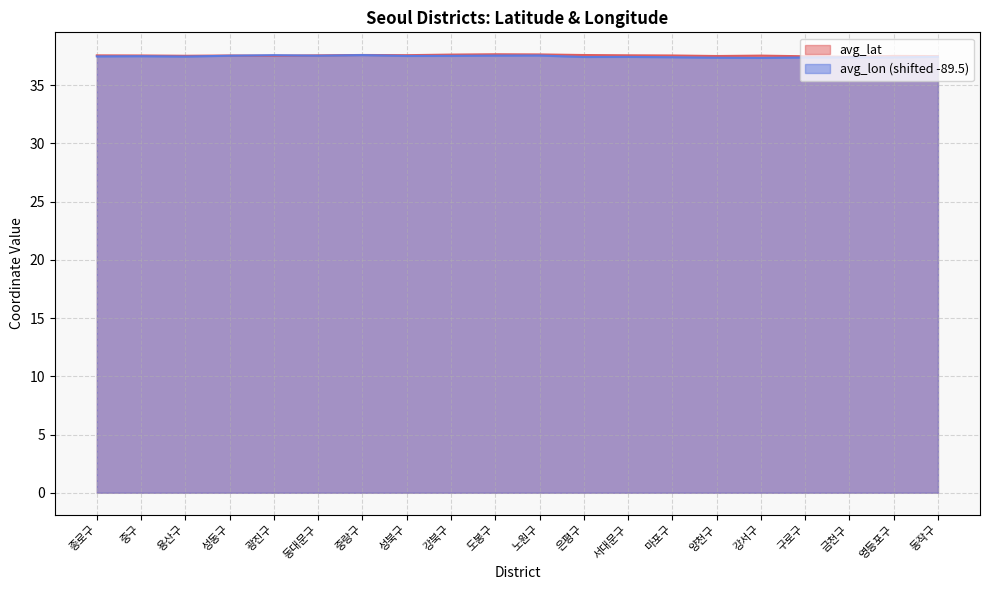

Which series has the largest range (max minus min)?

avg_lon